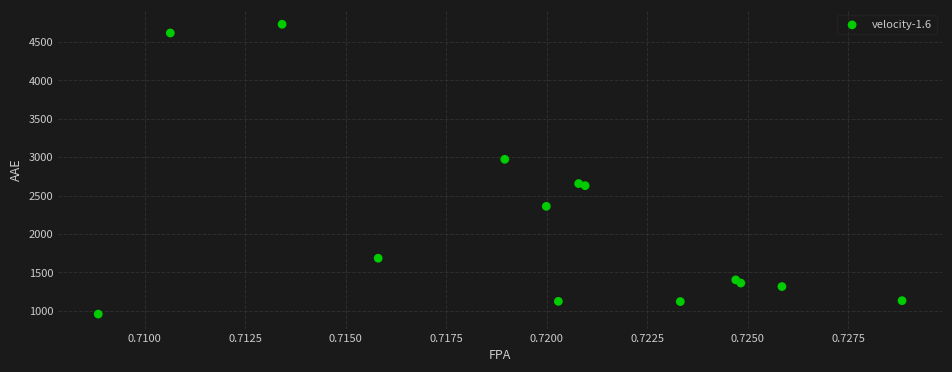

What Y value in the scatter plot is closest to 2844?

2972.9